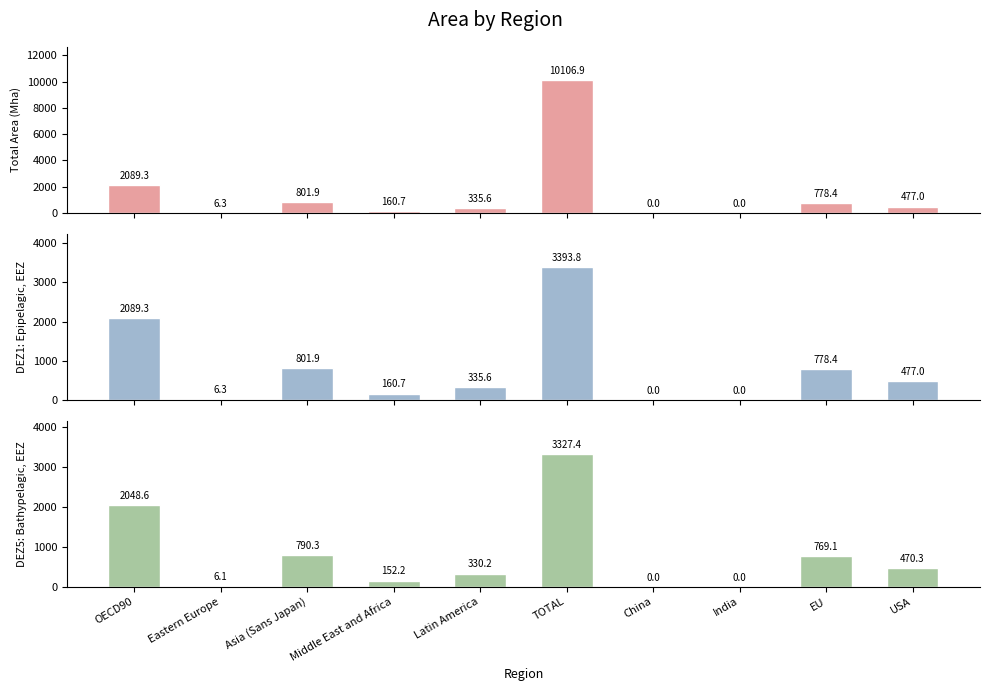

At how many categories does at least one series exceed 696?

4